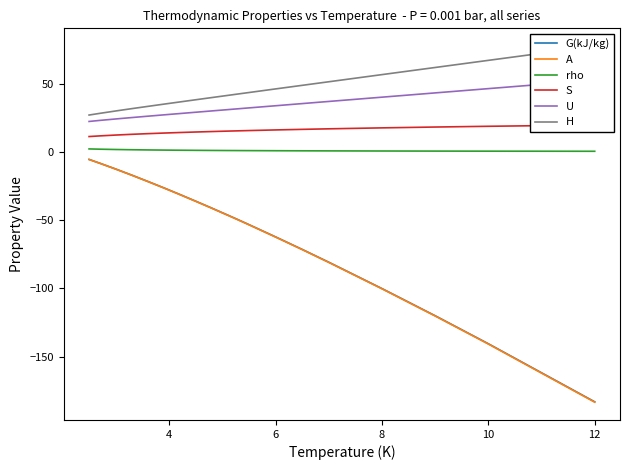

Which category has the lowest value in the A series?

12